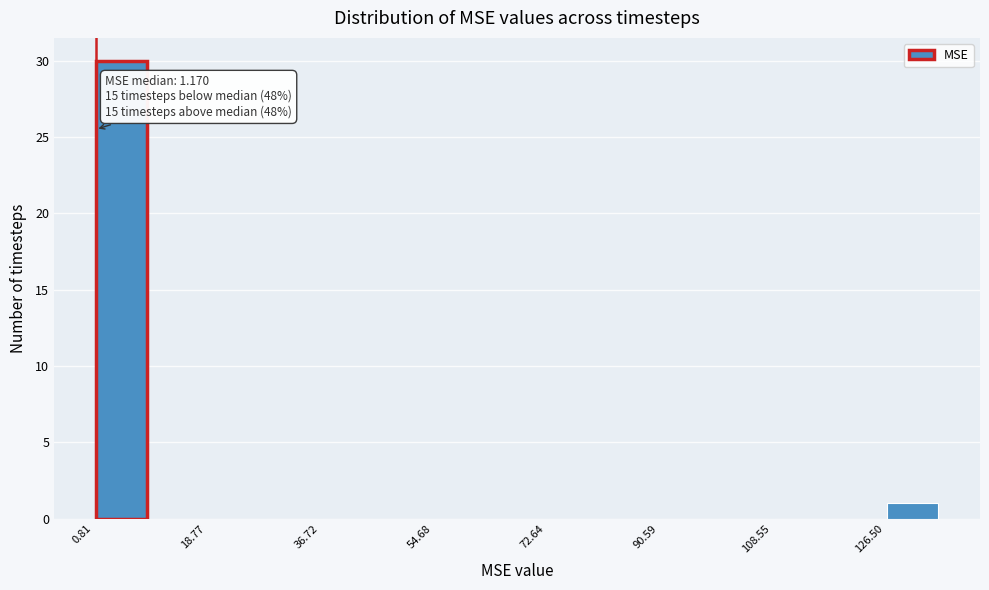

Over which range of the x-axis is the bar tallest?

0 to 10